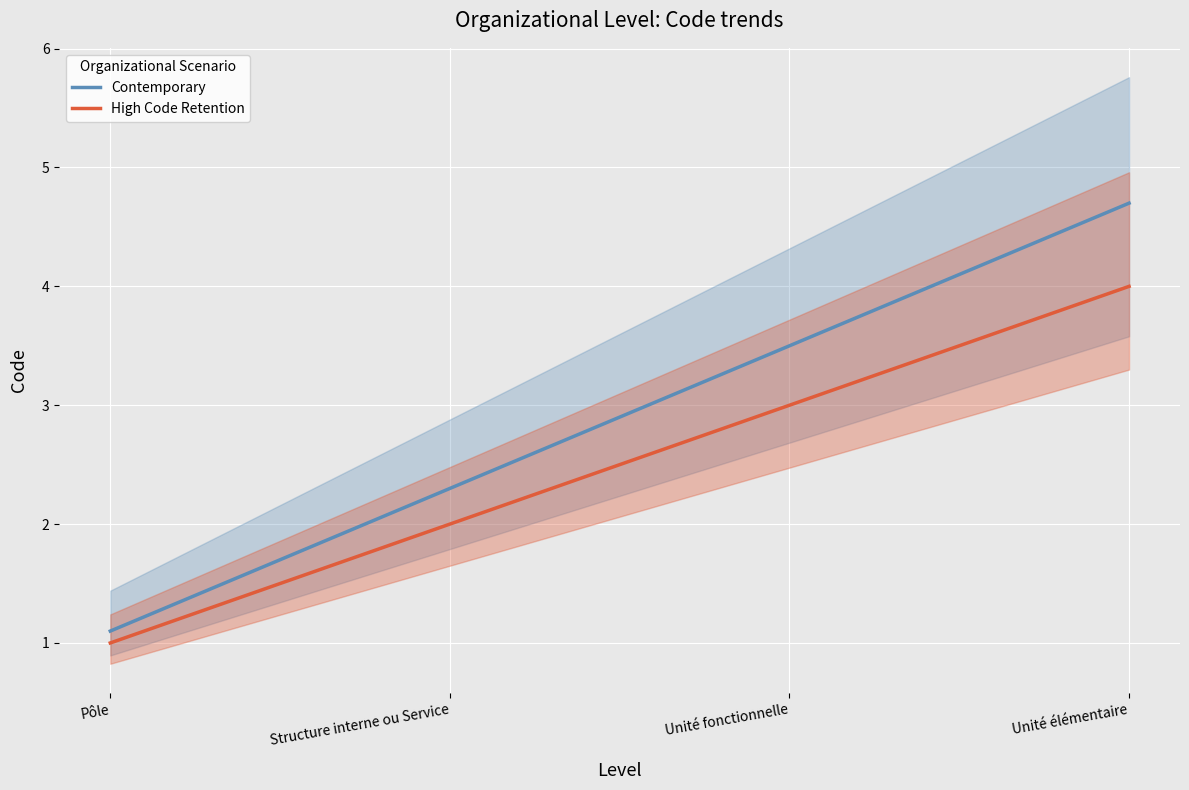

True or false: Contemporary and High Code Retention cross at least once.

False